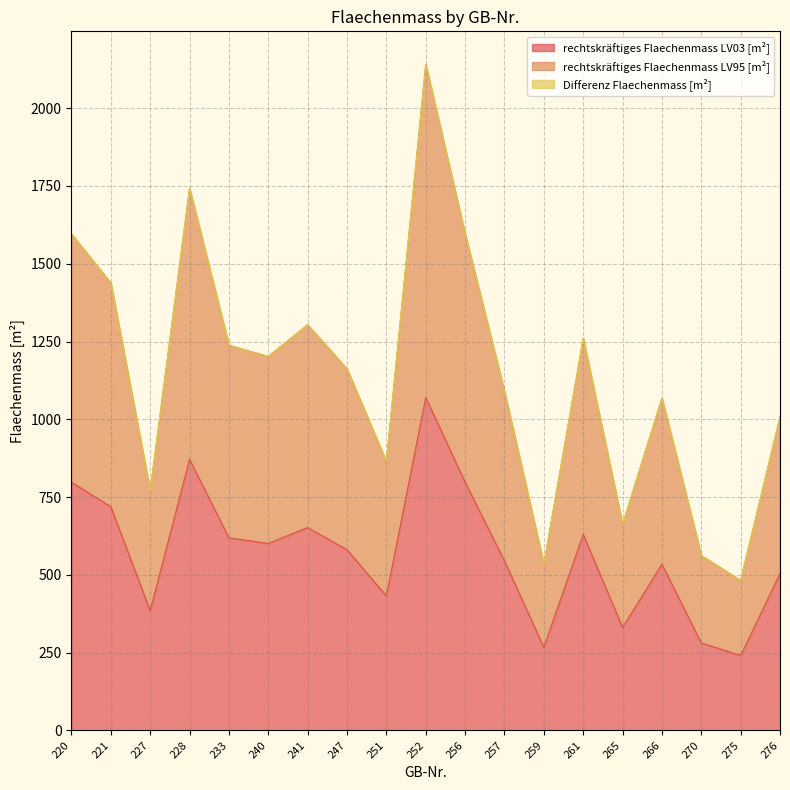

Reading left to right, list all the values displayed in this chart.

rechtskräftiges Flaechenmass LV03 [m²]: 220=798	221=719	227=385	228=871	233=619	240=601	241=652	247=581	251=432	252=1070	256=798	257=545	259=267	261=630	265=331	266=534	270=281	275=241	276=504
rechtskräftiges Flaechenmass LV95 [m²]: 220=1596	221=1438	227=770	228=1742	233=1238	240=1202	241=1304	247=1162	251=864	252=2140	256=1596	257=1090	259=534	261=1260	265=662	266=1068	270=562	275=482	276=1008